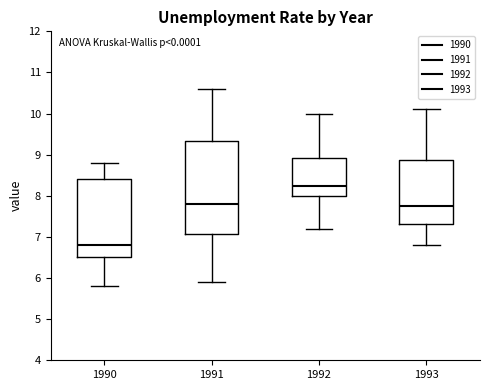

Which box's median line is the highest?

1992